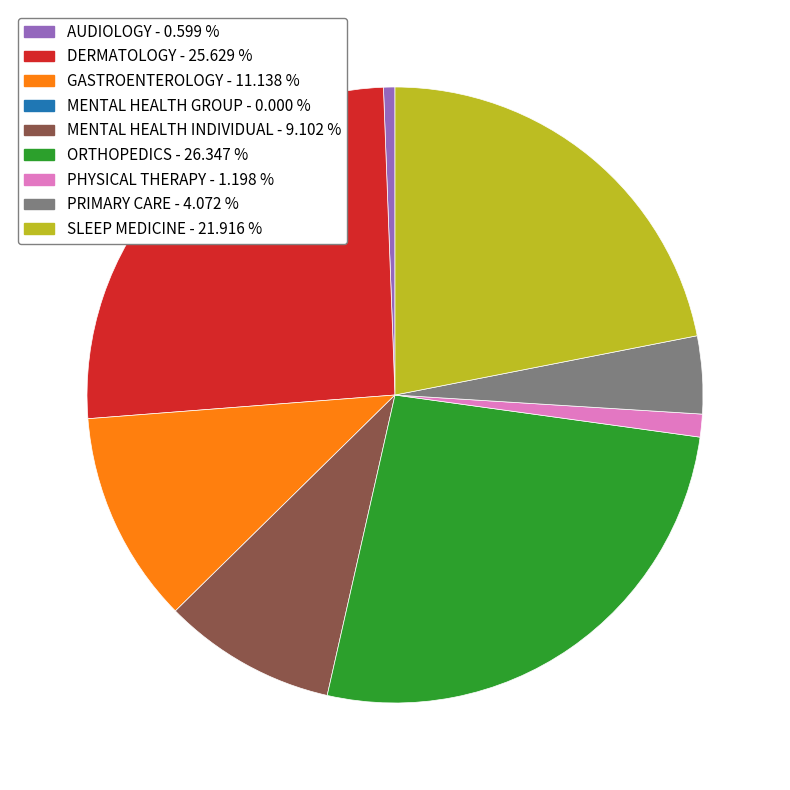

Is there a majority slice in this chart?

No